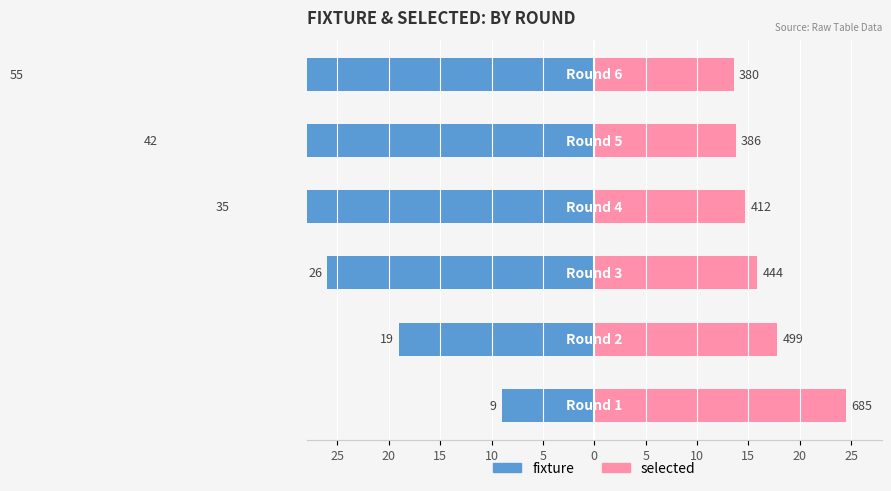

What is the difference between the maximum and minimum values in the selected series?

10.9